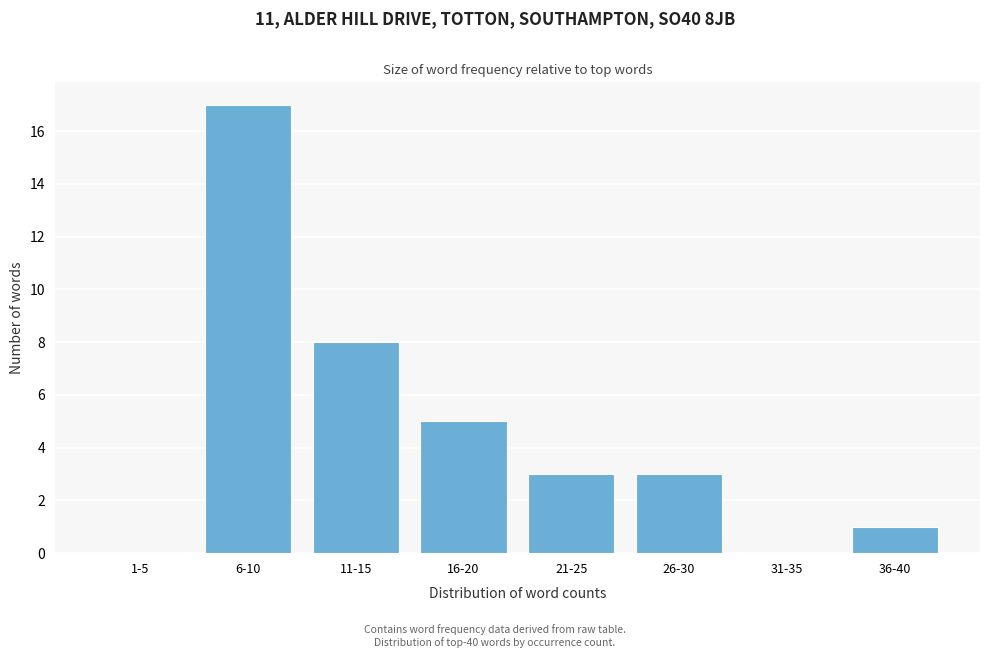

Reading left to right, list all the values displayed in this chart.

1-5=0	6-10=17	11-15=8	16-20=5	21-25=3	26-30=3	31-35=0	36-40=1